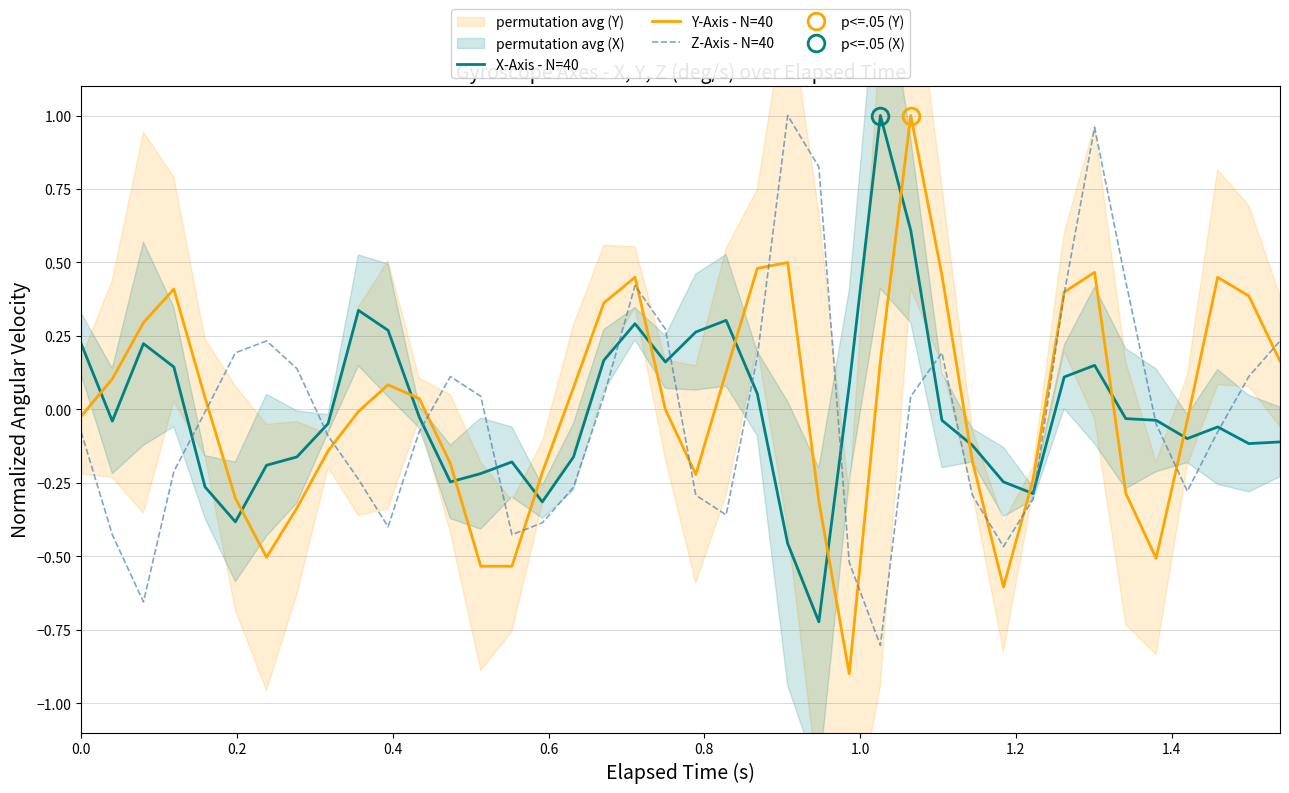

What is the lowest value of the Y-Axis - N=40 series?

-0.9